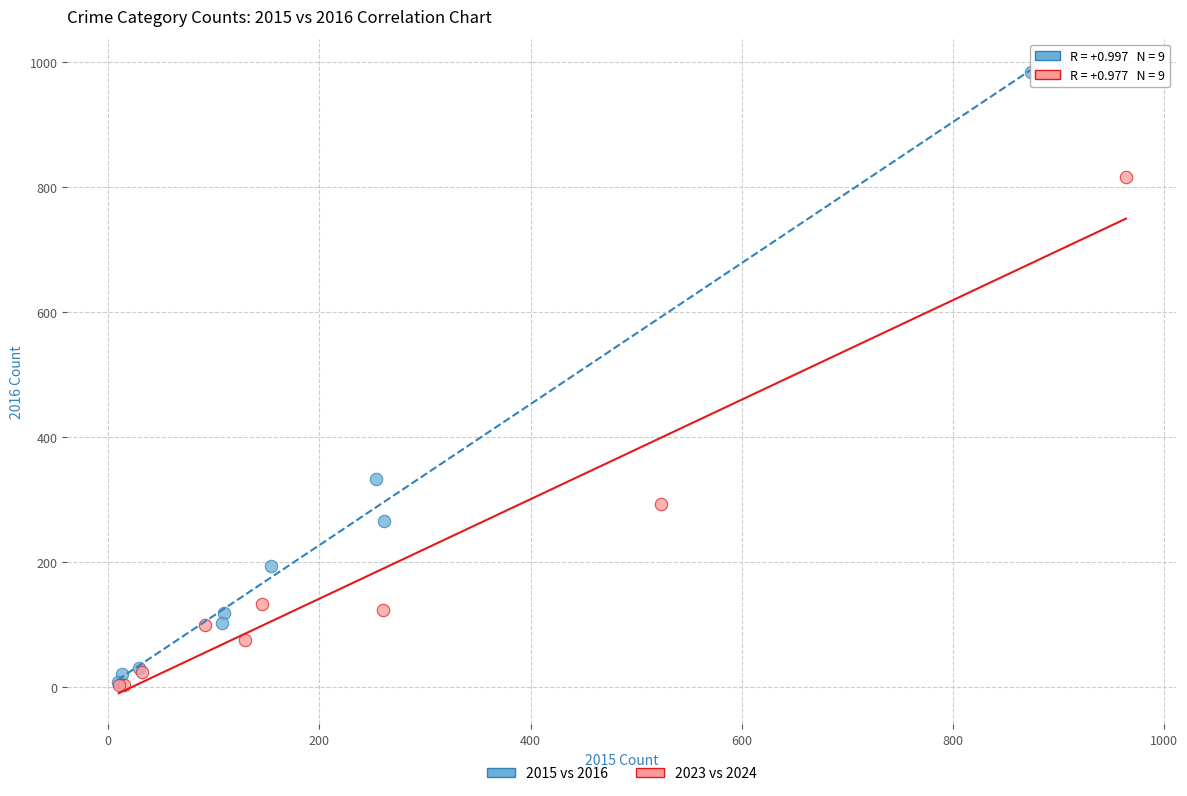

Which series contains the highest Y value?

2015 vs 2016